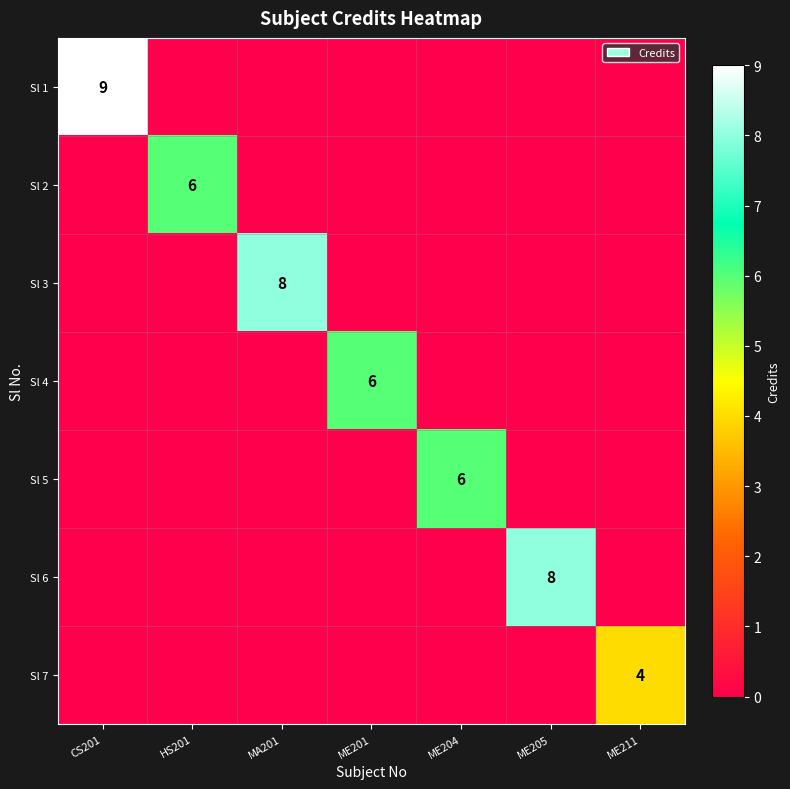

The value of Sl 5 at ME204 is 6. True or false?

True